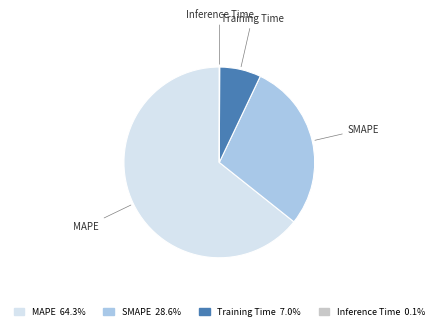

Does MAPE account for over 50% of the chart?

Yes